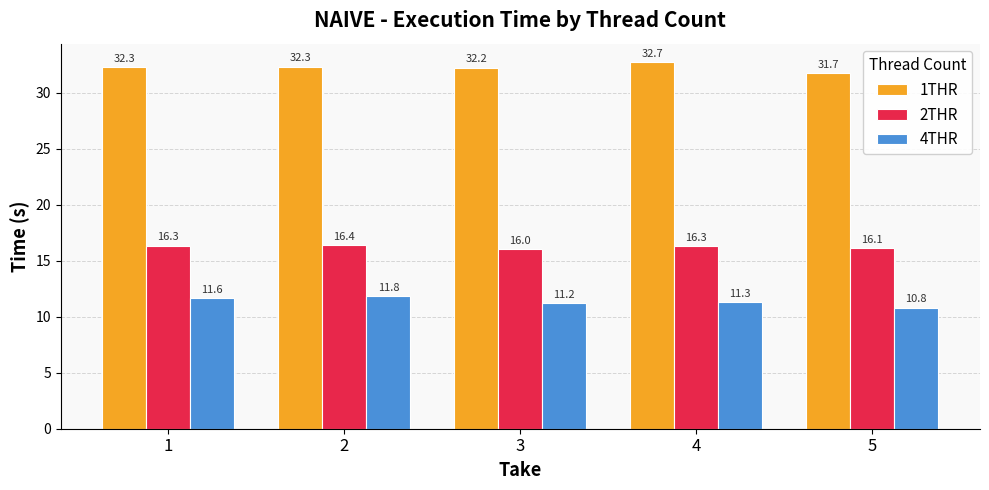

What is the difference between the highest and lowest values at 4?

21.4